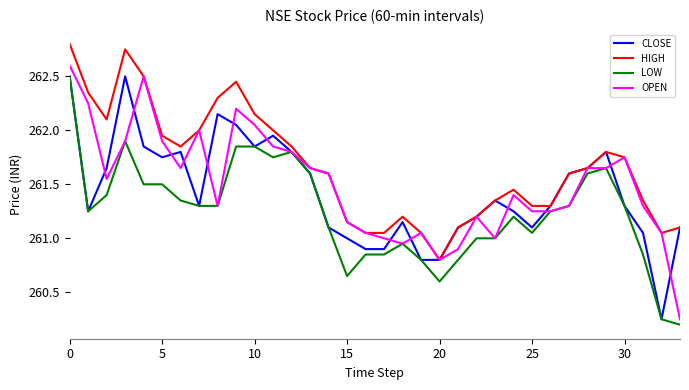

Which series has the largest total across all categories?

HIGH